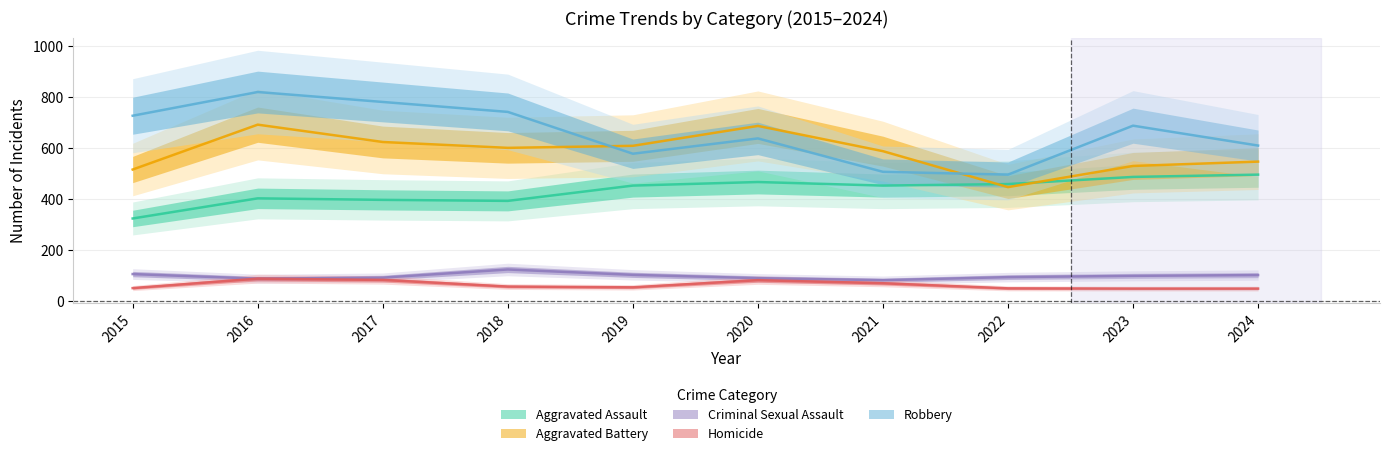

What are all the series names shown in the legend?

Aggravated Assault, Aggravated Battery, Criminal Sexual Assault, Homicide, Robbery